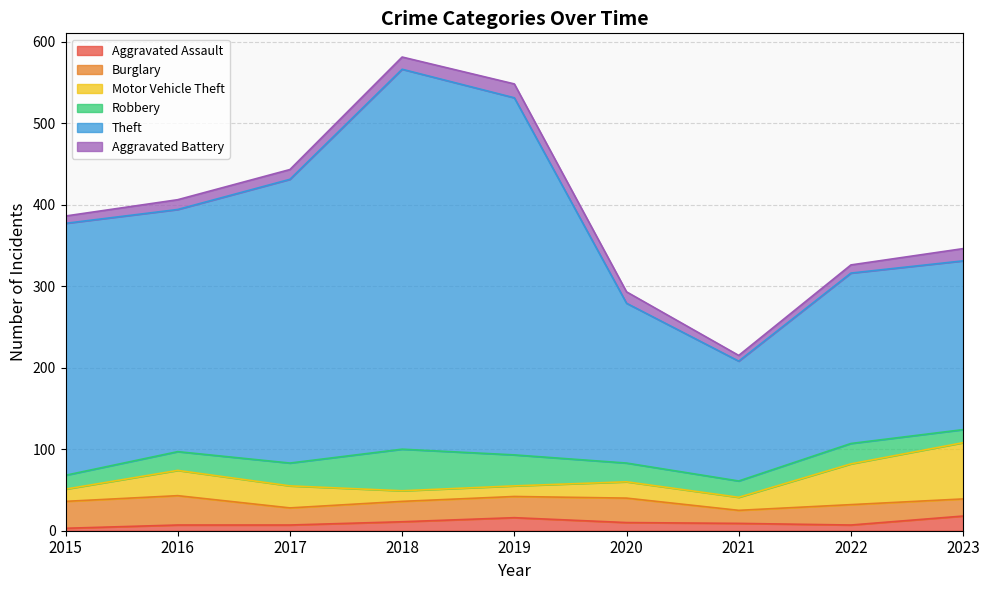

Is the value of Robbery at 2019 greater than the value of Aggravated Assault at 2023?

Yes